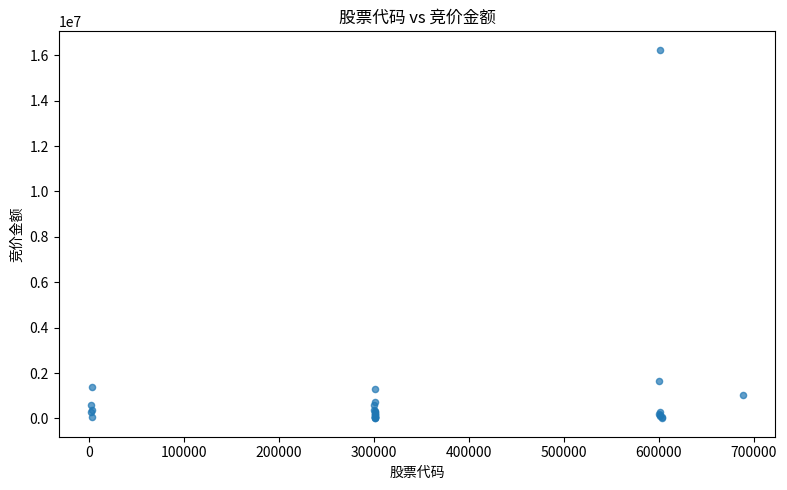

What Y value in the scatter plot is closest to 8124310?

1627200